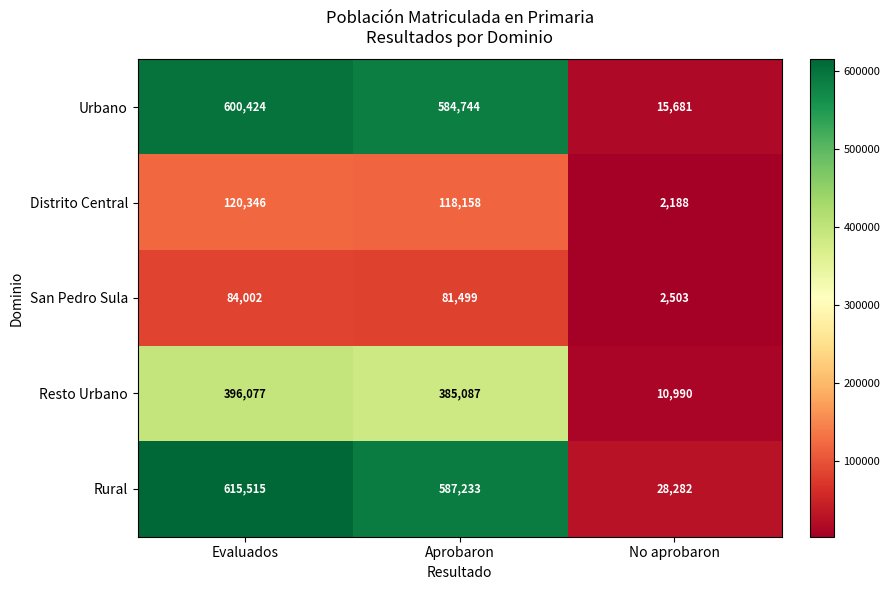

What is the total value across all series at Evaluados?

1816364